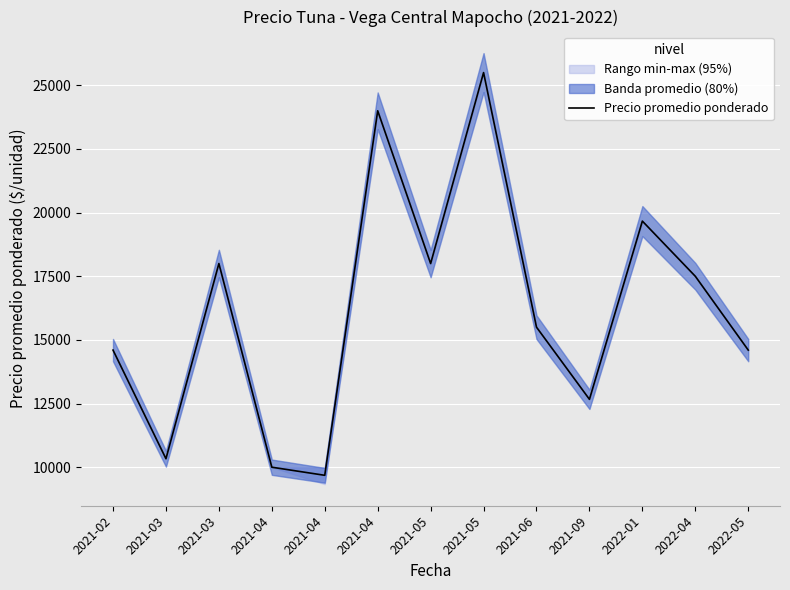

The value at 2022-04 is 9908.5. True or false?

False